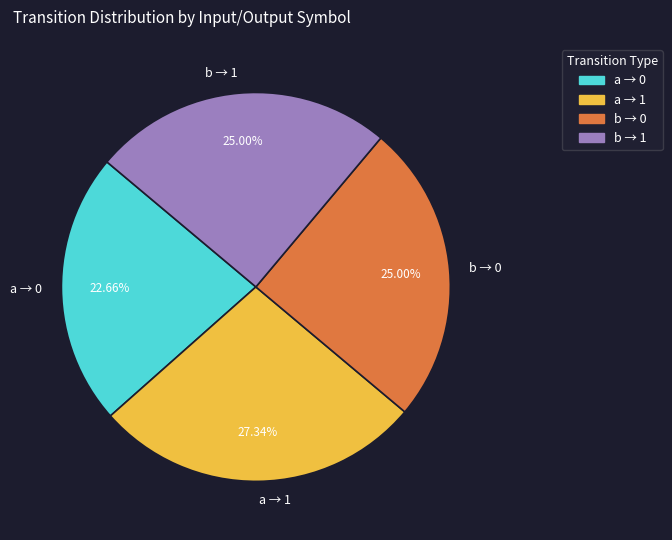

Between a → 0 and a → 1, which is larger?

a → 1